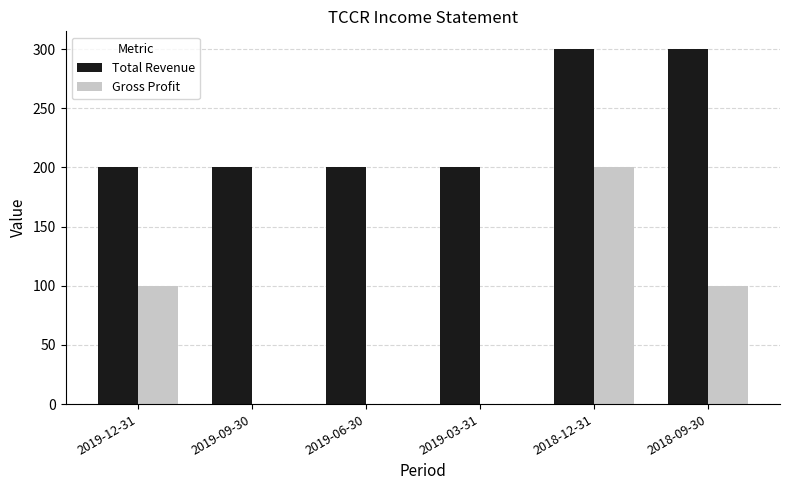

What is the difference between the Total Revenue values at 2019-03-31 and 2018-09-30?

100